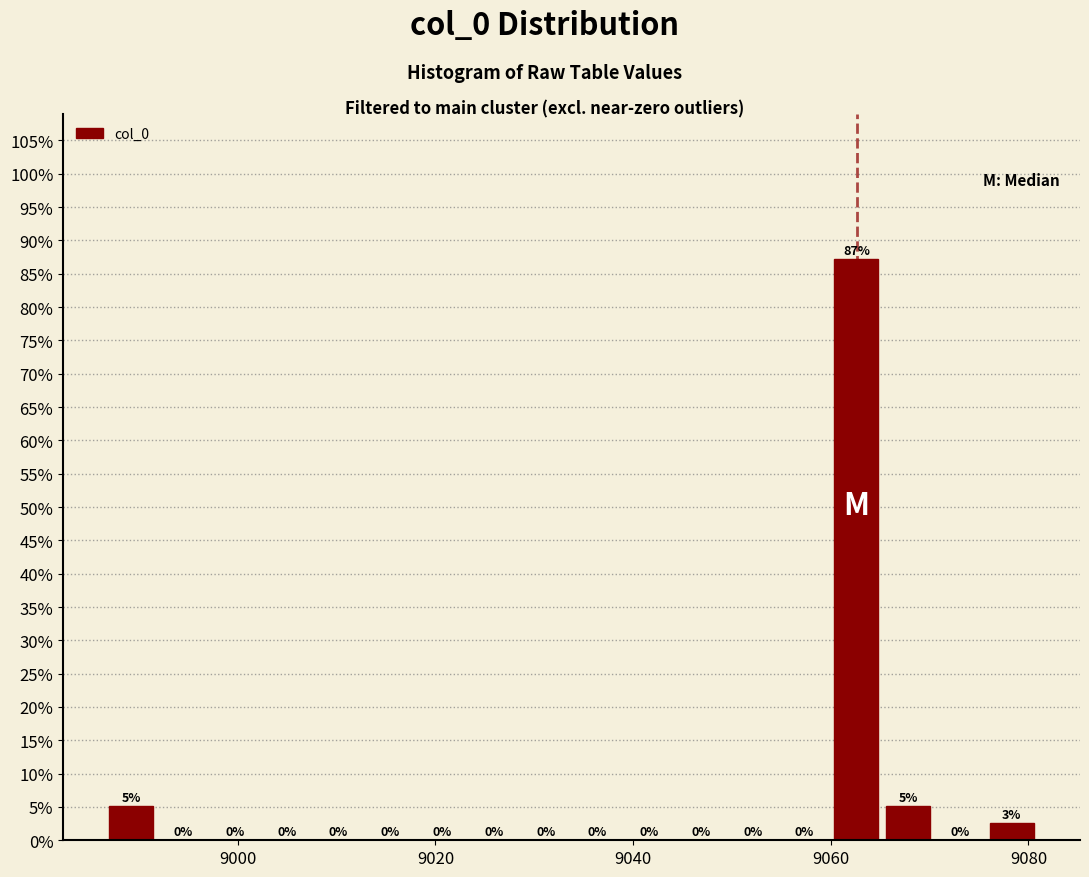

Read against the x-axis, roughly where is the centre of the tallest bar?

9062